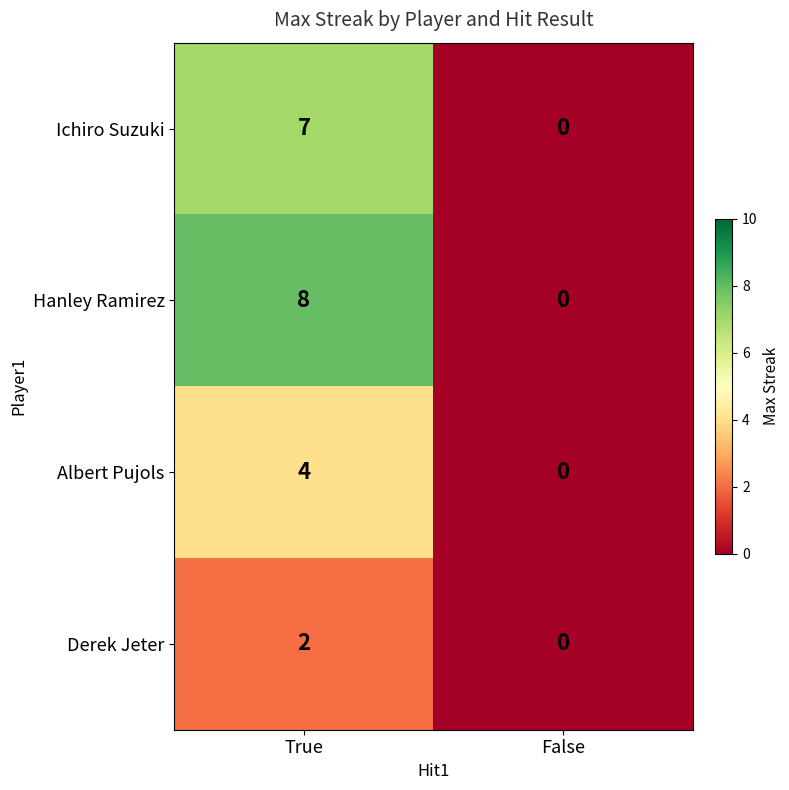

What is the total value across all series at True?

21